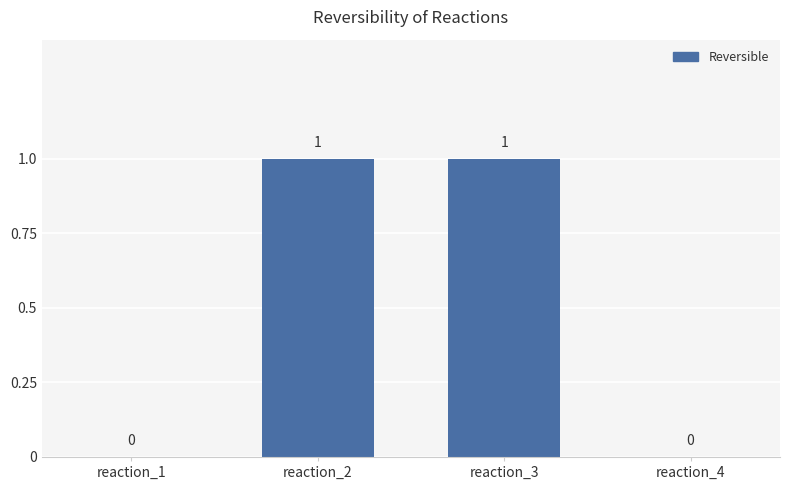

How many values are between 0 and 1?

4